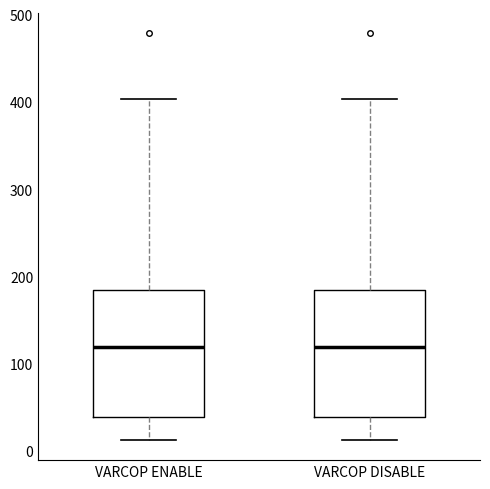

Reading left to right, transcribe this box plot: for each box, give where its median line is, the range the box spans, and where its two whiskers end, as read against the y-axis. The values are not printed on the chart, so give them approximately, as read against the axis.

VARCOP ENABLE: median 120, box 40 to 190, whiskers 10 to 400
VARCOP DISABLE: median 120, box 40 to 190, whiskers 10 to 400